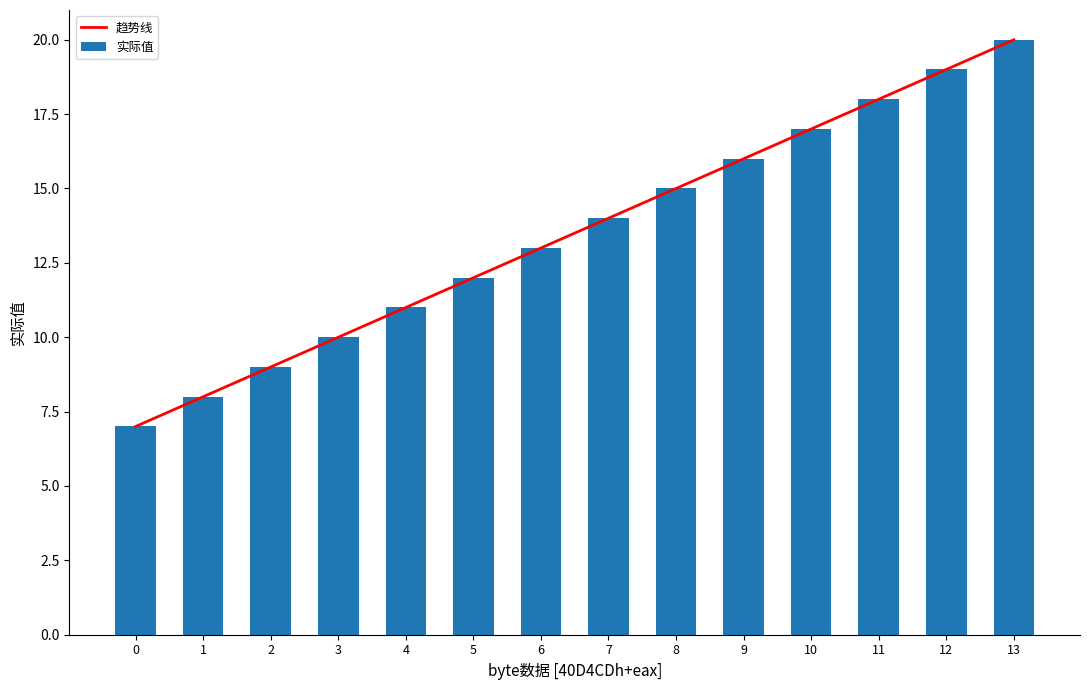

Is the value of 实际值 at 2 greater than the value of 趋势线 at 8?

No